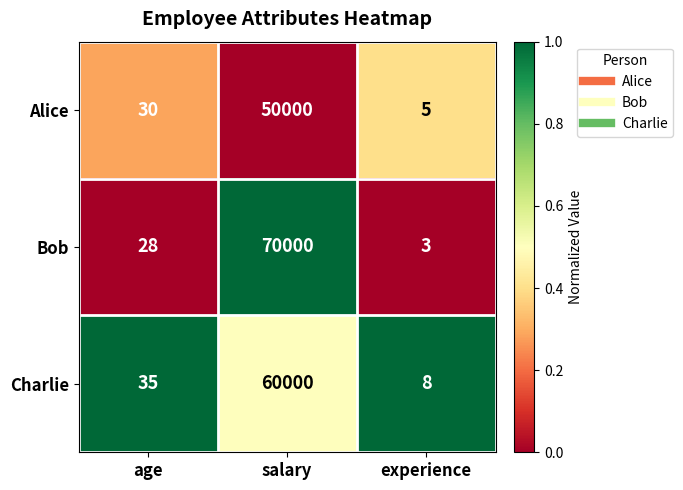

Which series has the widest spread of values?

Bob